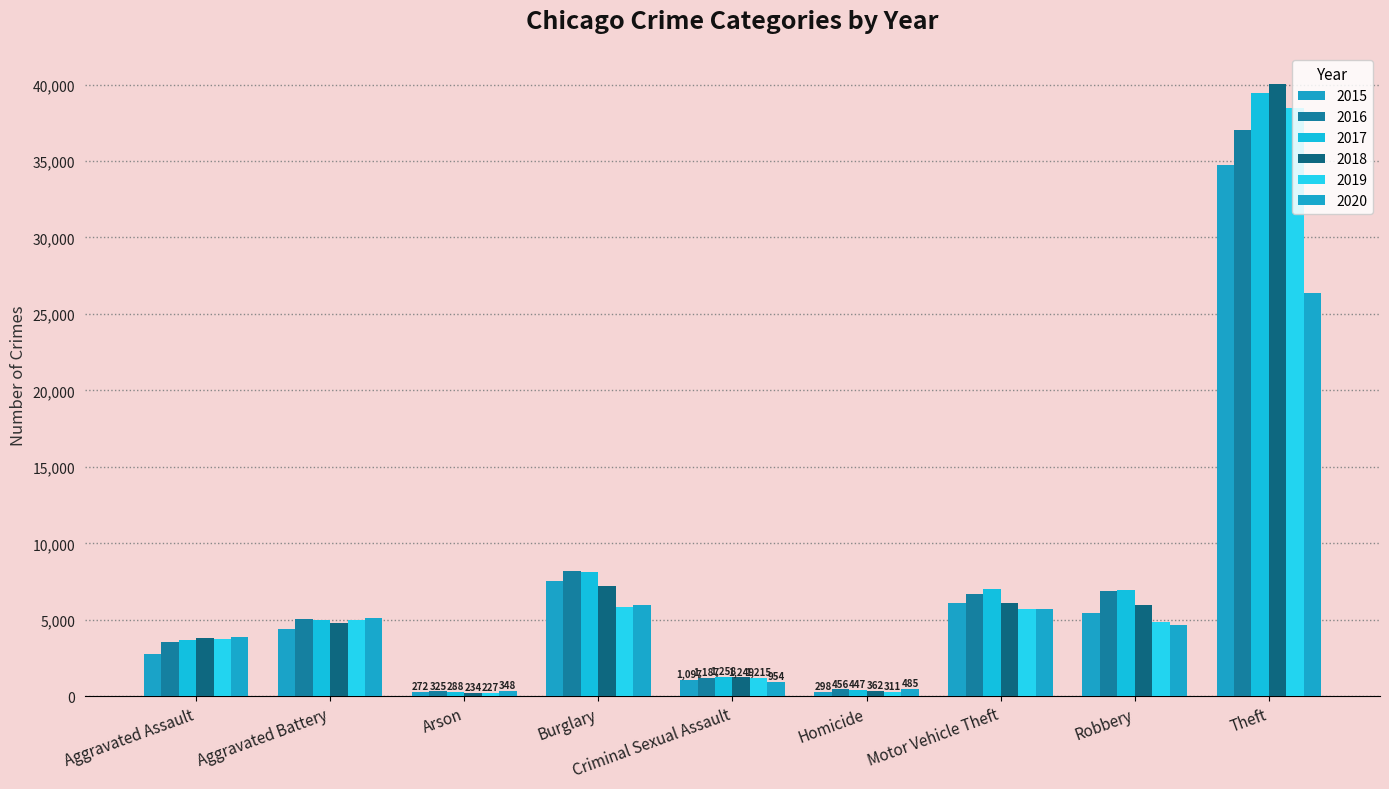

What is the smallest value displayed?

227